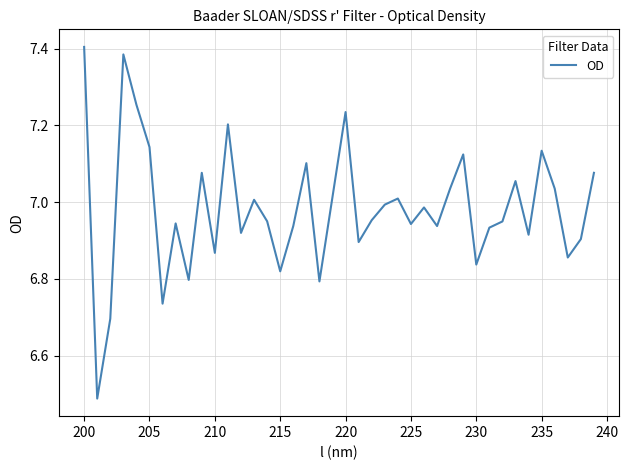

How many categories are shown in the chart?

40